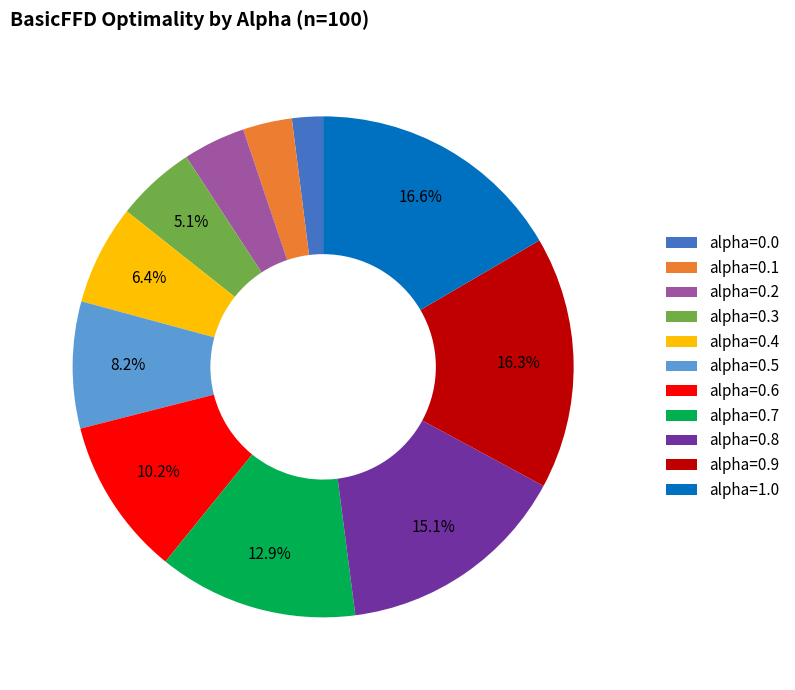

What percentage is the alpha=0.4 slice, to the nearest percent?

6%